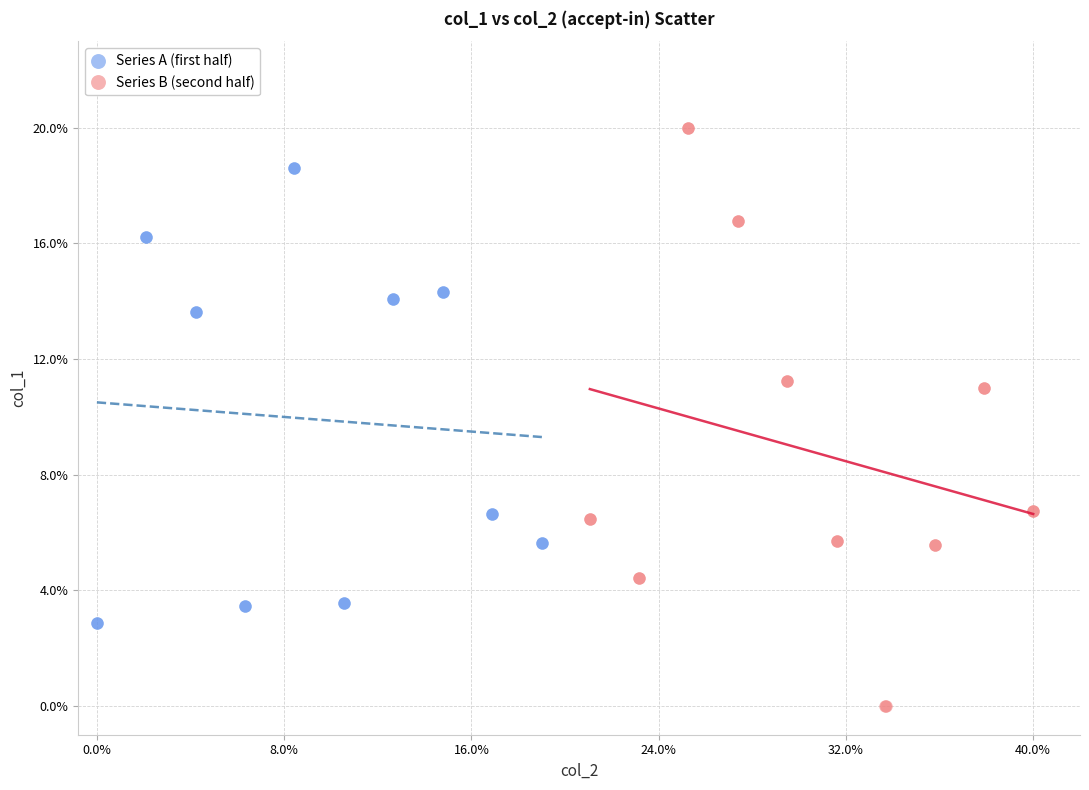

What are all the series names shown in the legend?

Series A (first half), Series B (second half)